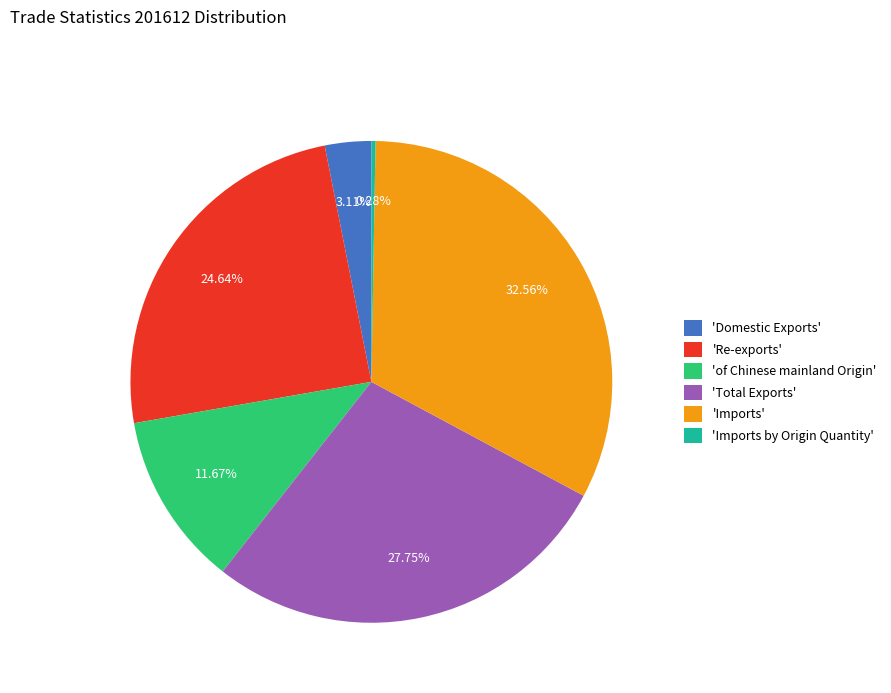

Is there a majority slice in this chart?

No